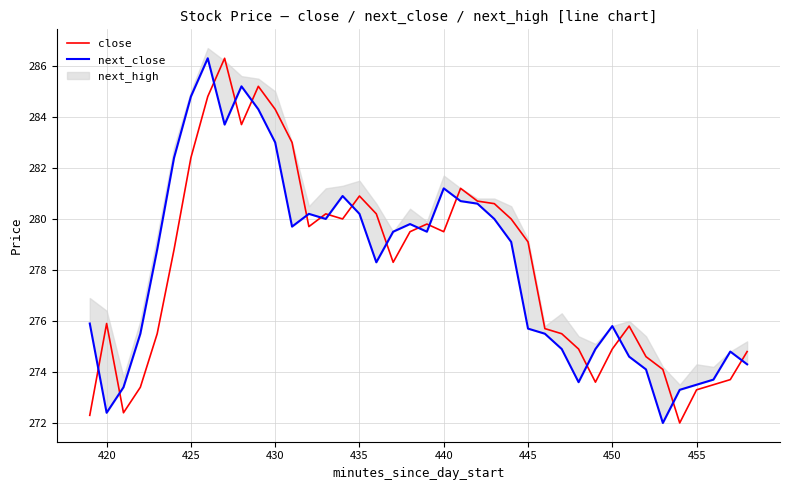

True or false: next_close has more than 0 interior local peaks.

True